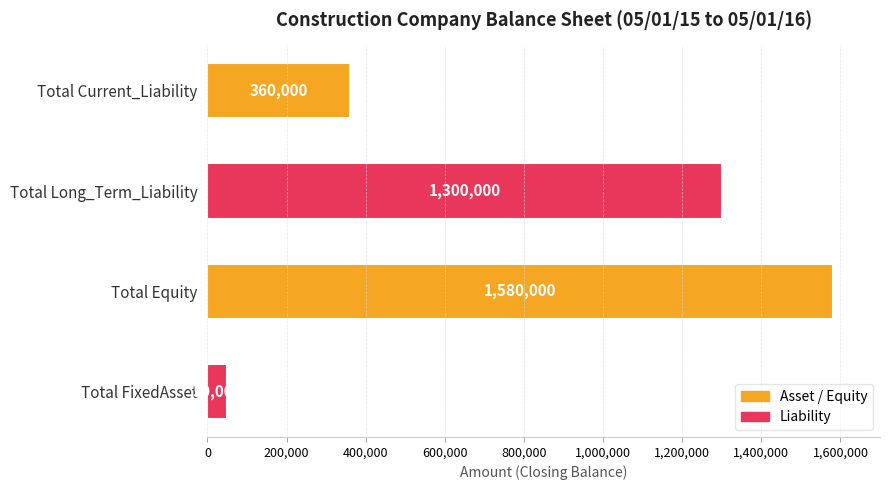

Which label corresponds to the largest value in the chart?

Total Equity